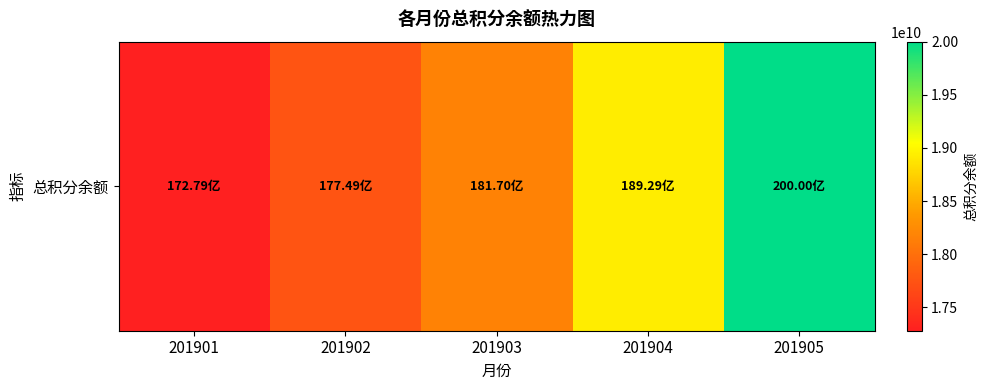

What is the difference between the values at 201903 and 201905?

1830531769